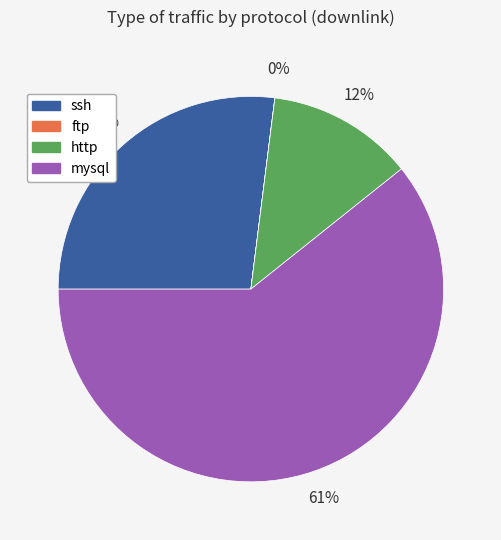

Does any single category account for the majority?

Yes